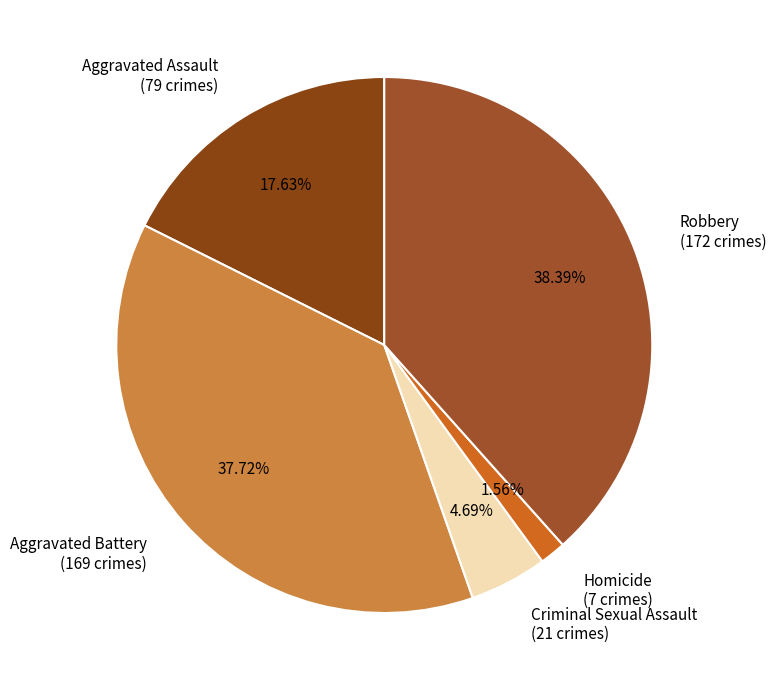

What percentage is the Robbery slice, to the nearest percent?

38%